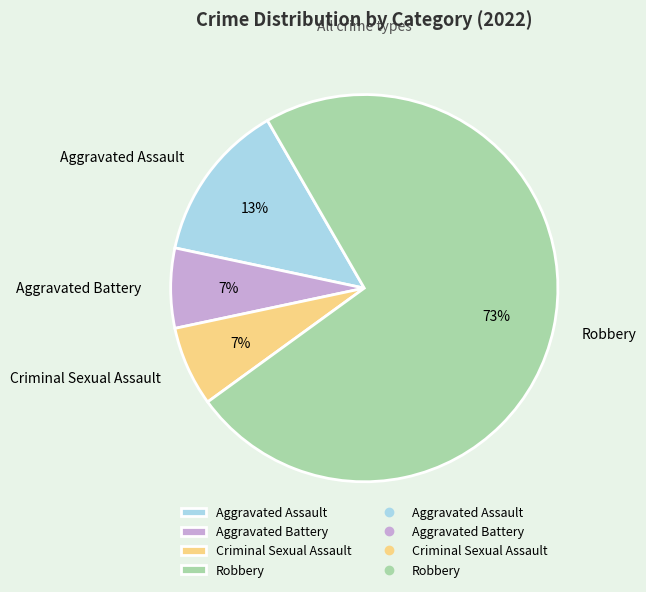

Which has a higher value, Aggravated Assault or Aggravated Battery?

Aggravated Assault